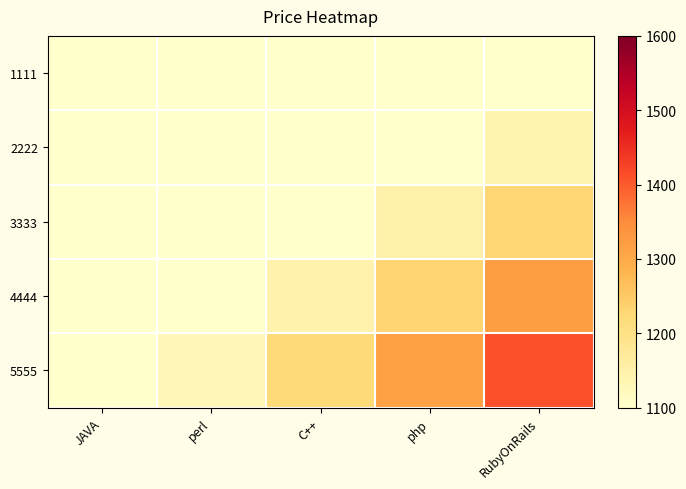

Reading left to right, extract all data points from this chart.

1111: JAVA=1100.0	perl=1100.0	C++=1100.0	php=1100.0	RubyOnRails=1100.0
2222: JAVA=1100.0	perl=1100.0	C++=1100.0	php=1100.0	RubyOnRails=1140.0
3333: JAVA=1100.0	perl=1100.0	C++=1100.0	php=1148.0	RubyOnRails=1230.0
4444: JAVA=1100.0	perl=1100.0	C++=1144.0	php=1232.0	RubyOnRails=1320.0
5555: JAVA=1100.0	perl=1128.0	C++=1222.0	php=1316.0	RubyOnRails=1410.0